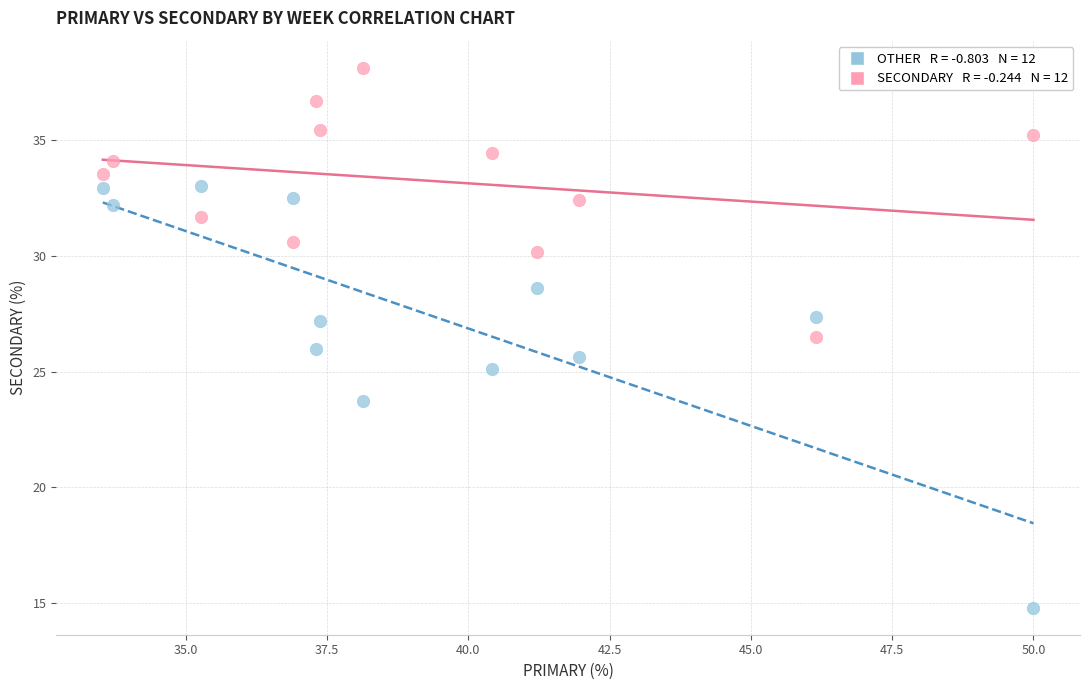

Across all data points, what is the range of X values (max minus min)?

16.5